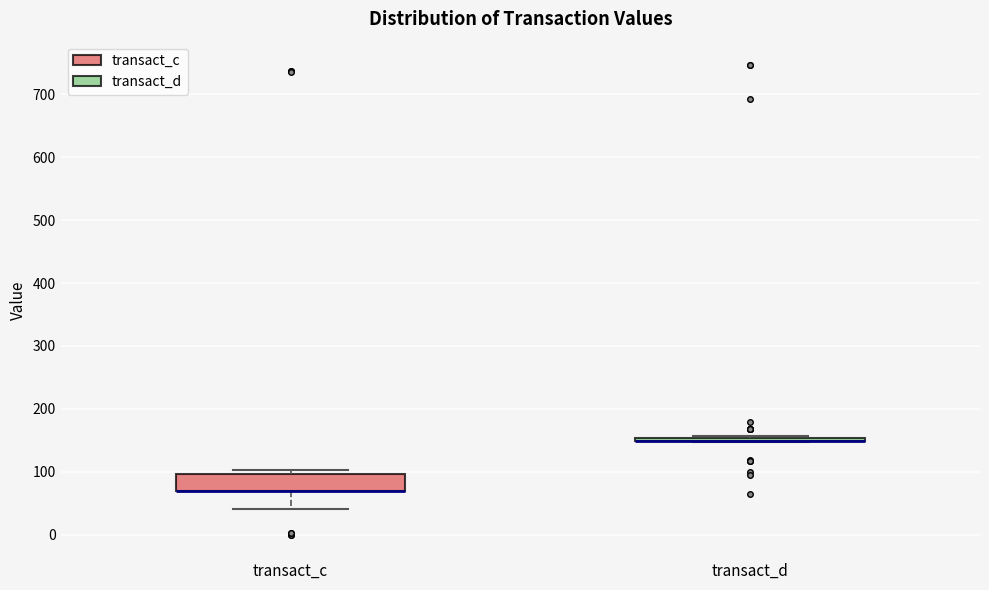

Reading left to right, transcribe this box plot: for each box, give where its median line is, the range the box spans, and where its two whiskers end, as read against the y-axis. The values are not printed on the chart, so give them approximately, as read against the axis.

transact_c: median 70 (drawn on the box's lower edge), box 70 to 100, whiskers 40 to 100 (just above the box's upper edge)
transact_d: box collapsed to a line at 150, whiskers 150 to 160